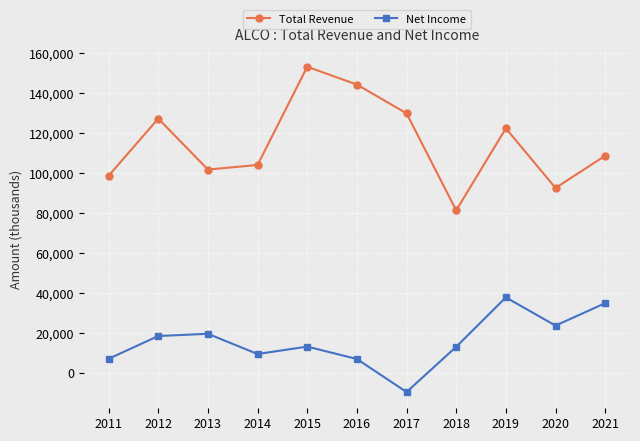

What is the difference between the second highest and second lowest values in the Total Revenue series?

51700